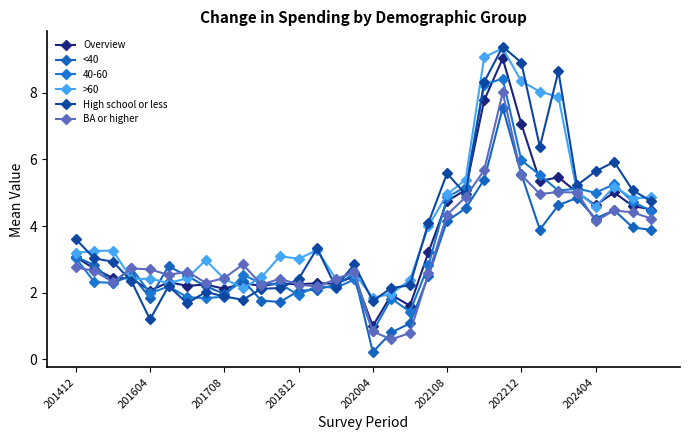

Where does the >60 series first go above 3?

201412